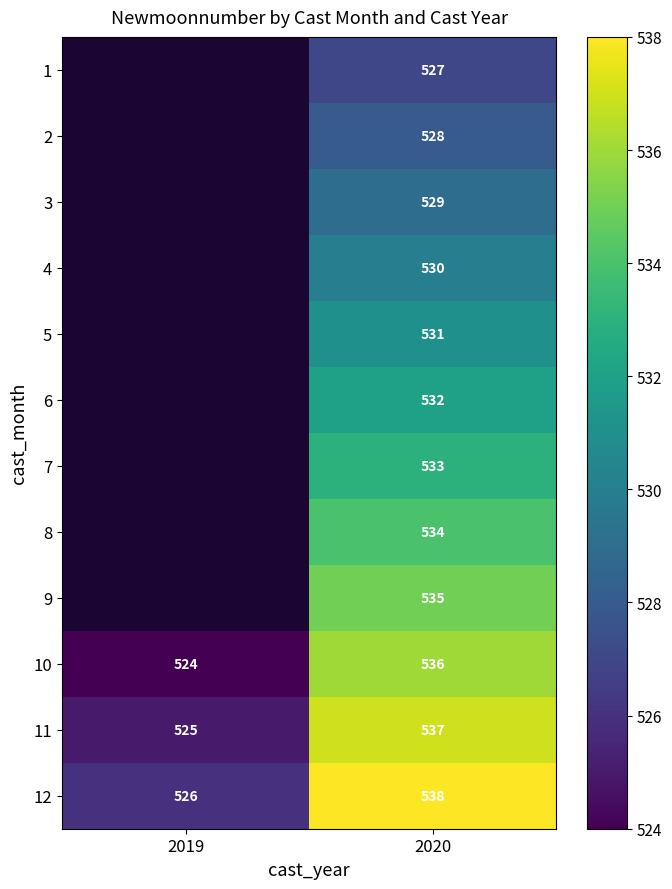

At which category is the sum across all series the highest?

2020